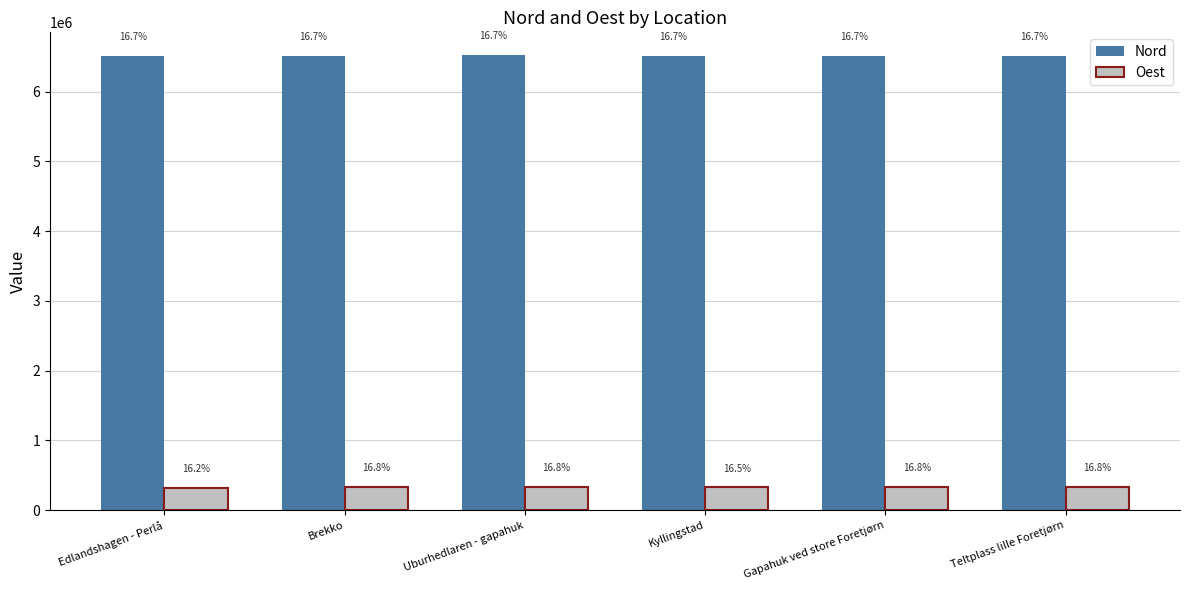

What are all the series names shown in the legend?

Nord, Oest